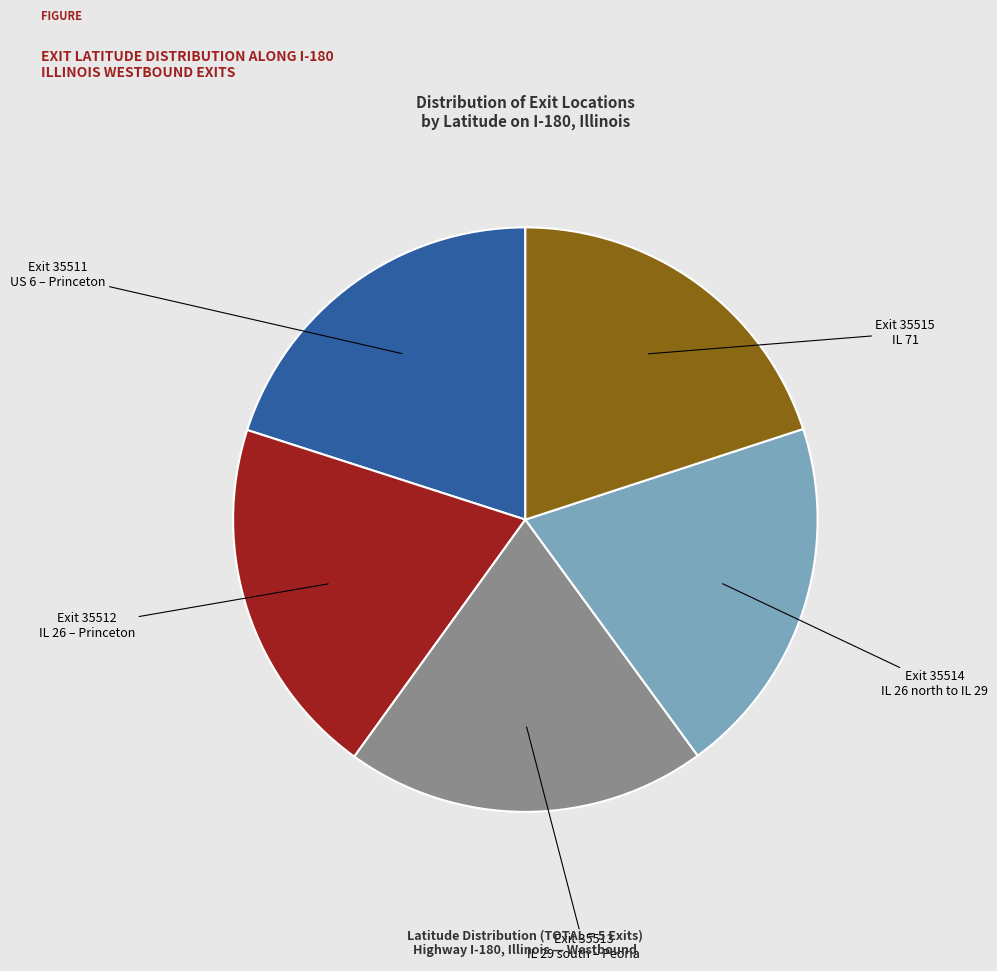

Is there any slice that represents more than half of the pie?

No